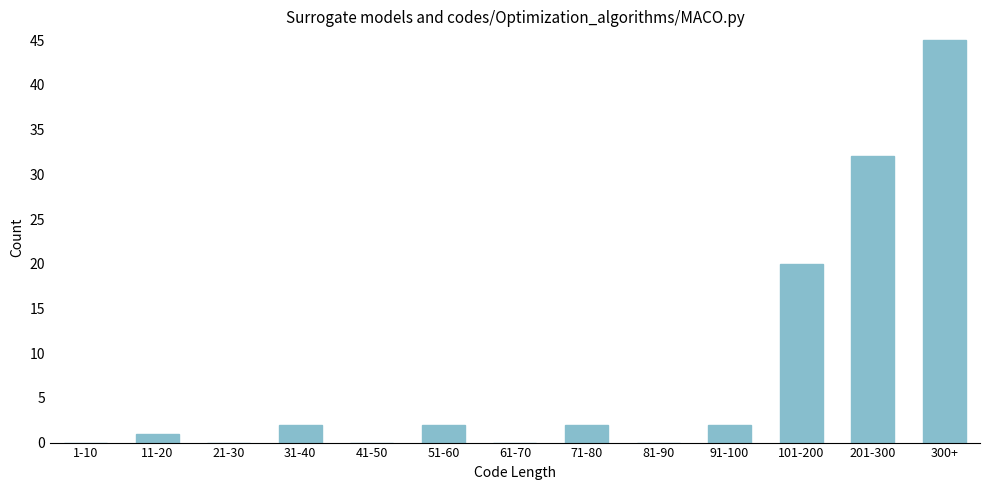

Reading right to left, what are all the values shown in this chart?

300+=45	201-300=32	101-200=20	91-100=2	81-90=0	71-80=2	61-70=0	51-60=2	41-50=0	31-40=2	21-30=0	11-20=1	1-10=0